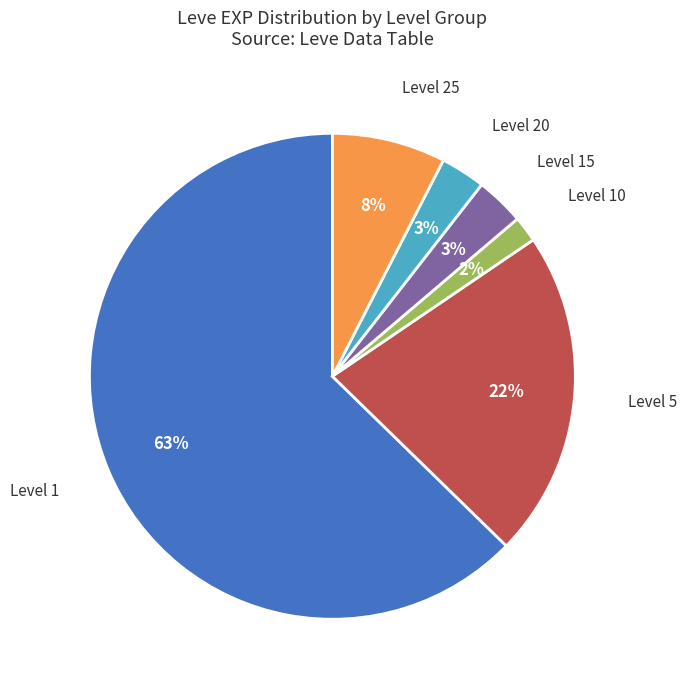

Is there any slice that represents more than half of the pie?

Yes